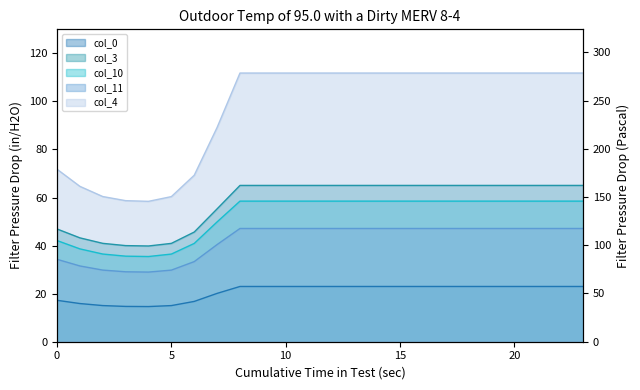

What is the value of the col_0 point at the 22nd from the left?

23.0